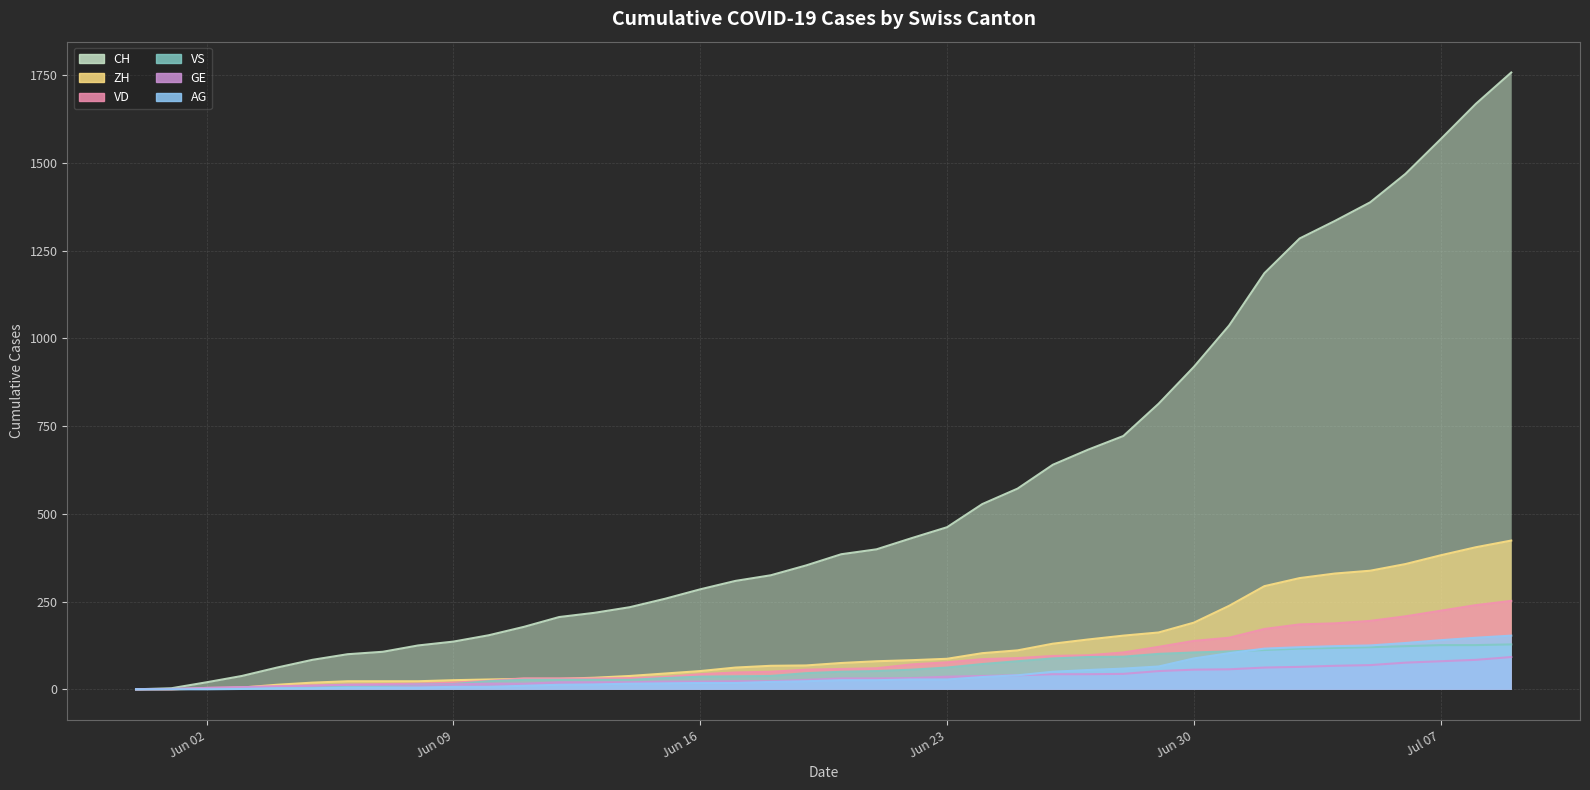

True or false: CH has more than 2 interior local peaks.

False